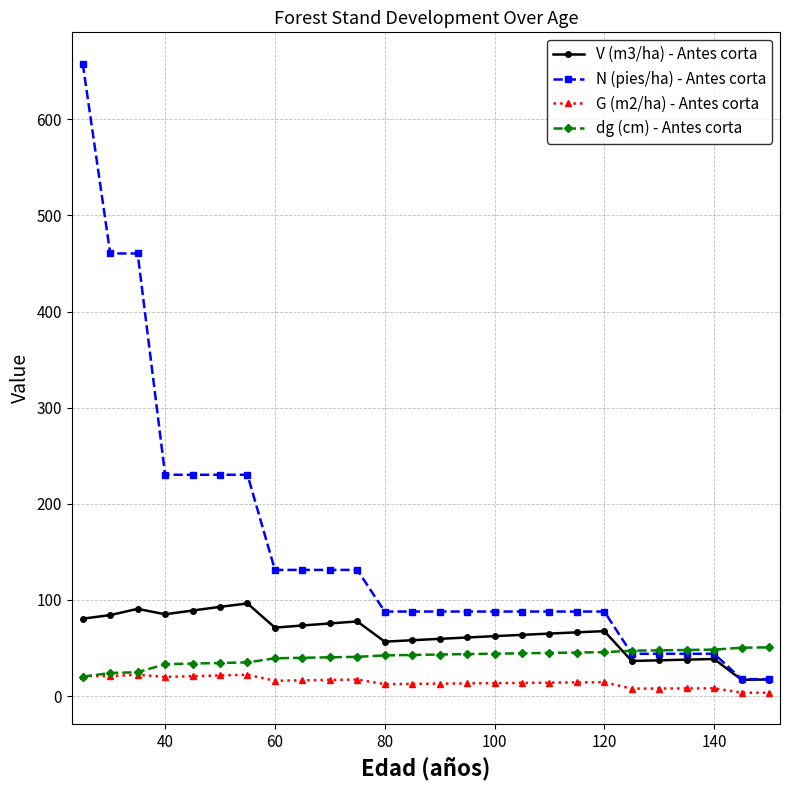

At how many categories does at least one series exceed 355?

3